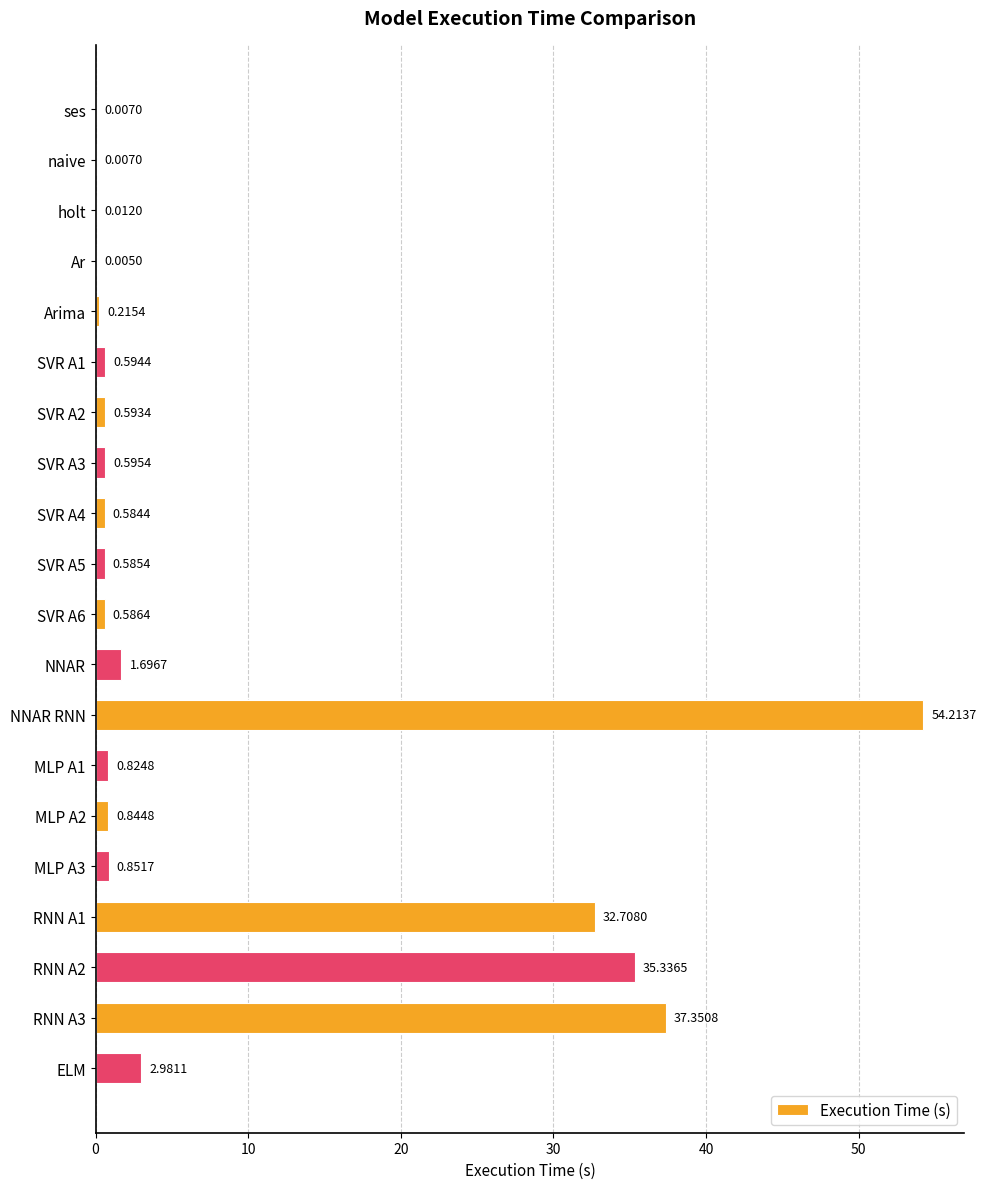

What is the sum of the values at SVR A2 and SVR A5?

1.2